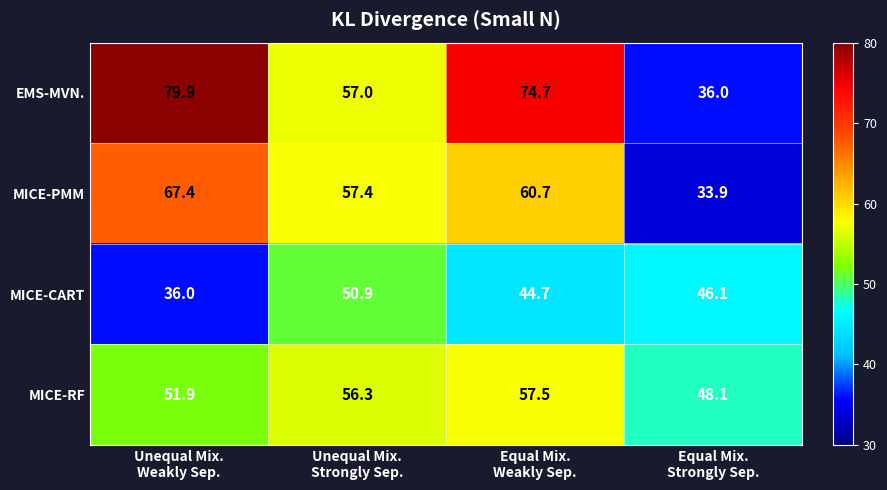

Which series has the largest range (max minus min)?

EMS-MVN.